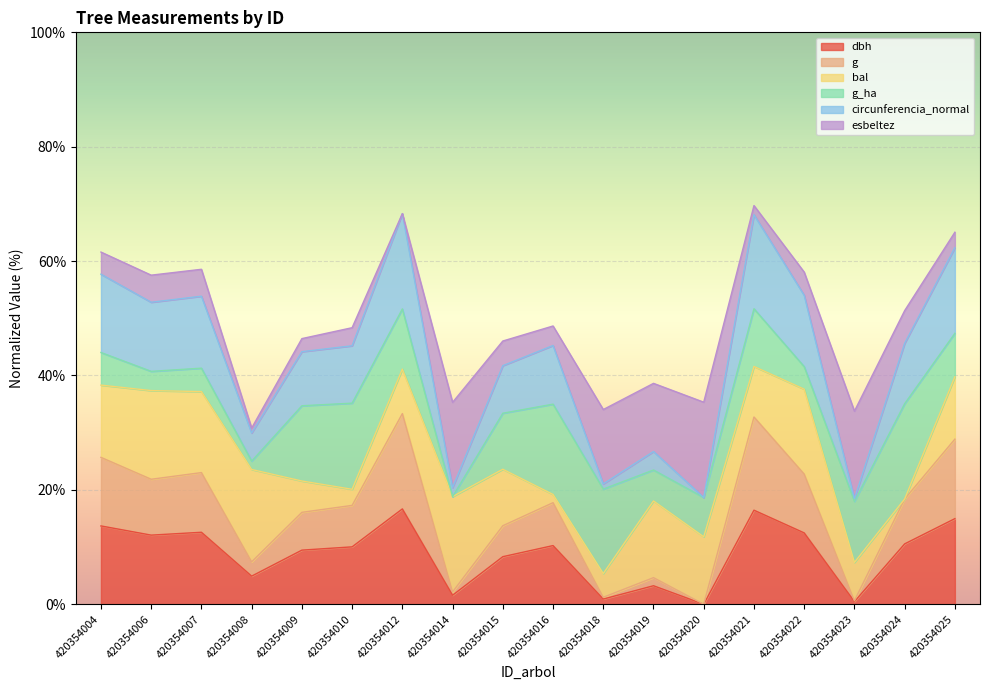

Which series has the widest spread of values?

circunferencia_normal